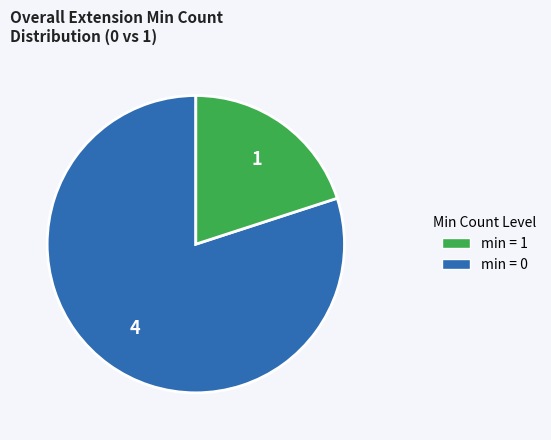

Is there a majority slice in this chart?

Yes